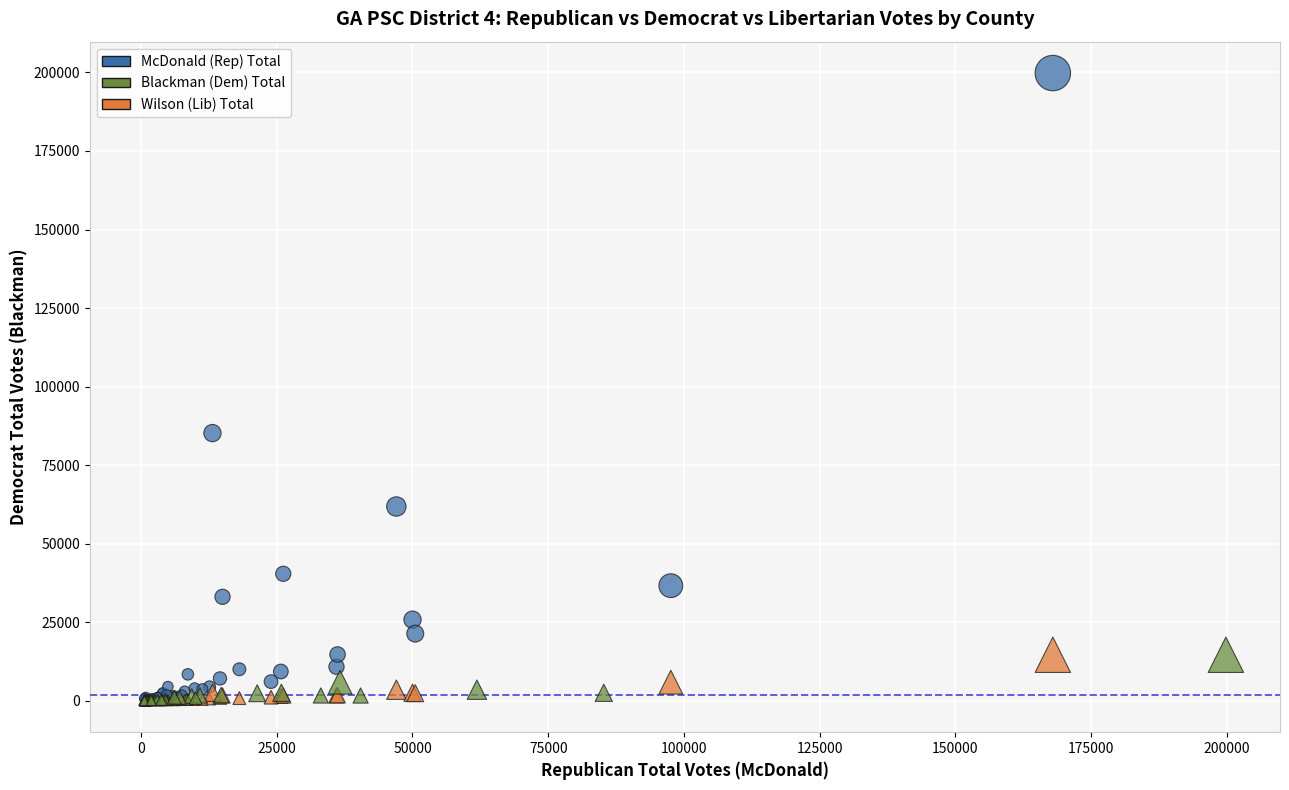

Which series has the largest Y range (max minus min)?

McDonald (Rep) Total